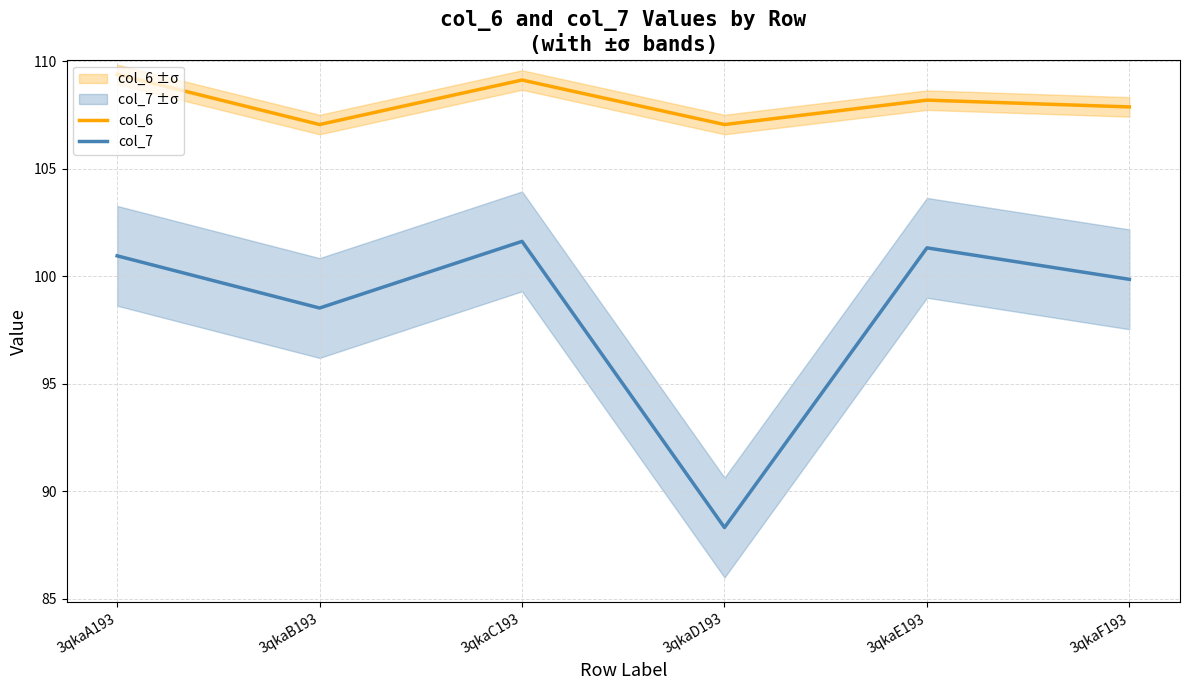

What is the label of the 2nd point from the right?

3qkaE193